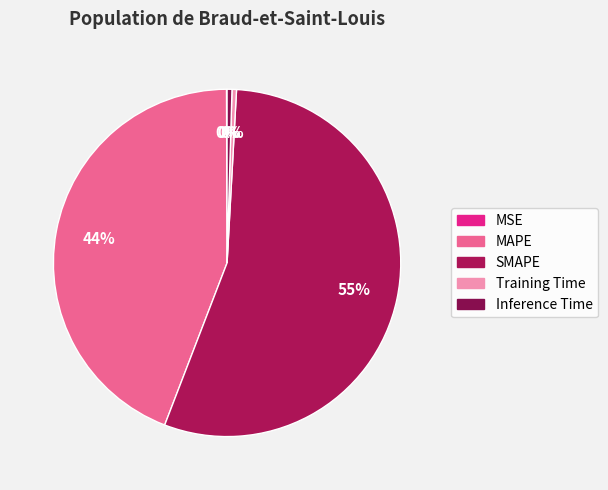

Combined, do MAPE and Training Time account for over 50%?

No